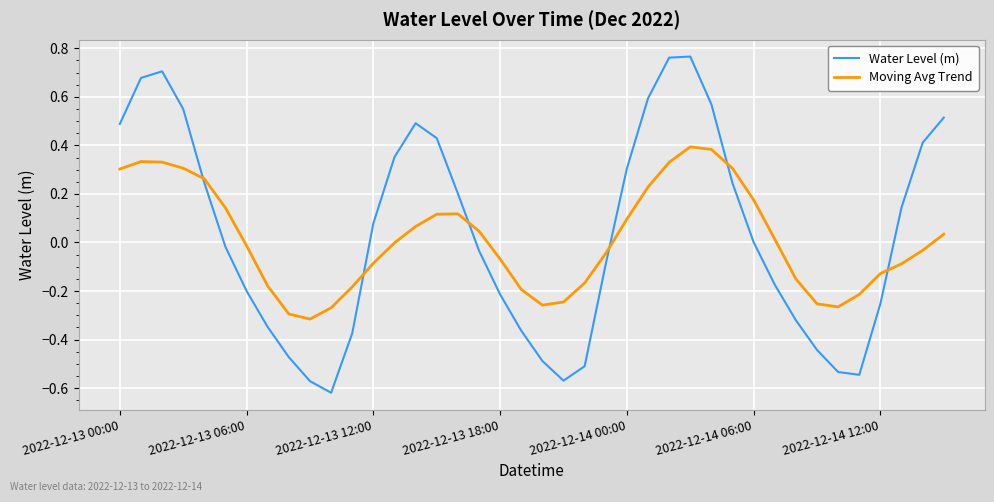

Which series ends up on top after the final intersection of Moving Avg Trend and Water Level (m)?

Water Level (m)